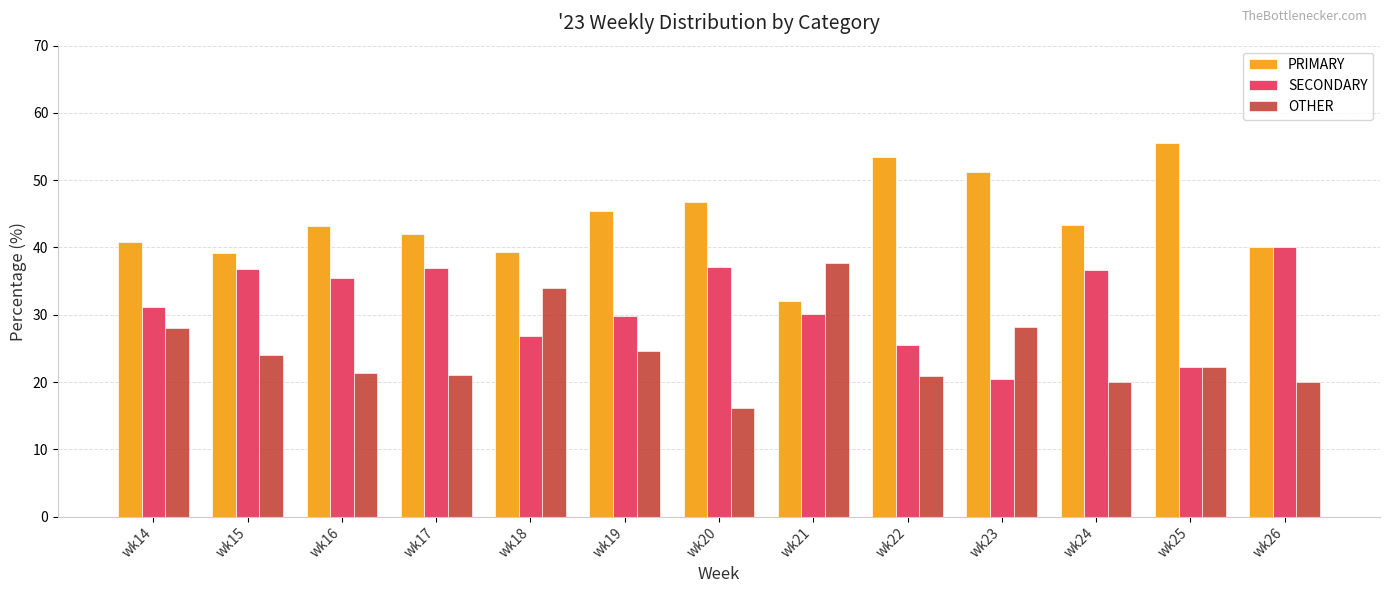

Is it true that OTHER equals 37.9 at wk25?

False